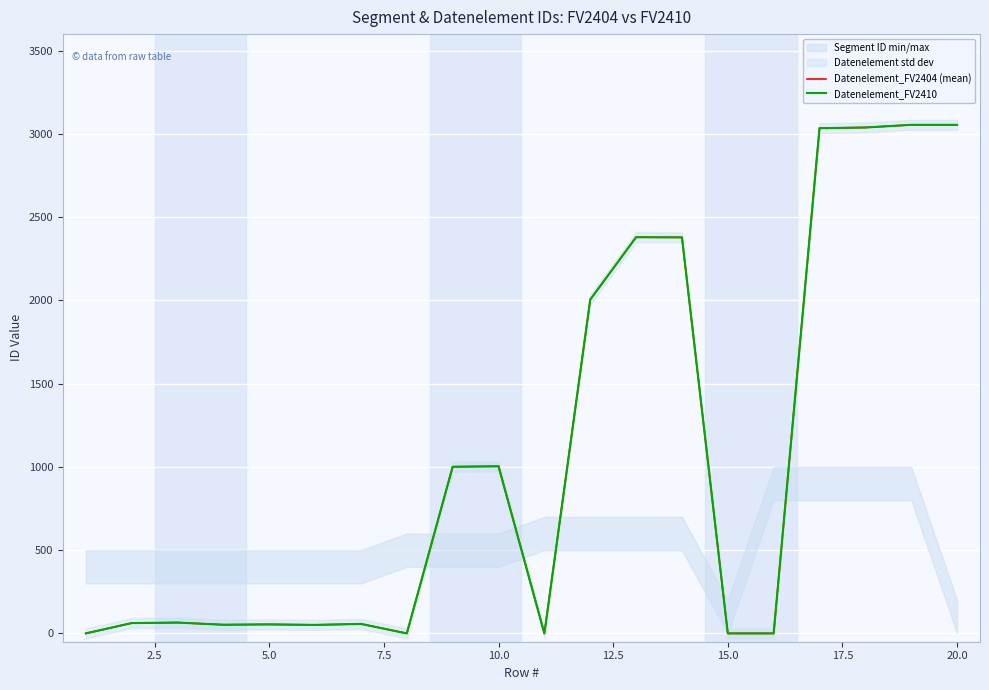

True or false: Datenelement_FV2404 (mean) and Datenelement_FV2410 intersect in this chart.

False